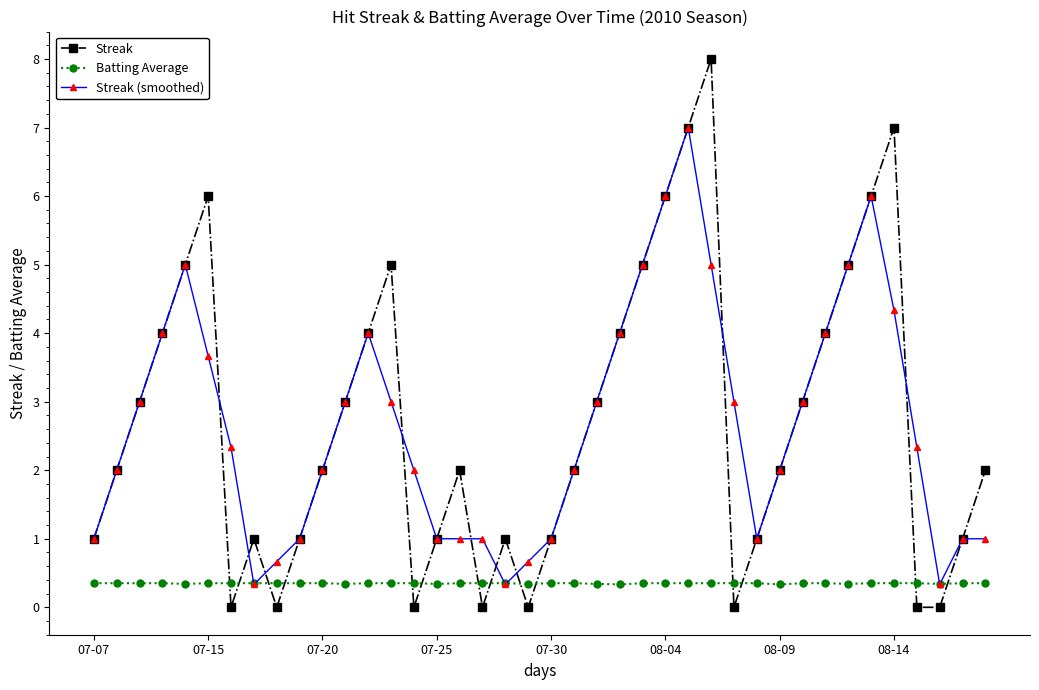

What is the greatest value displayed?

8.0